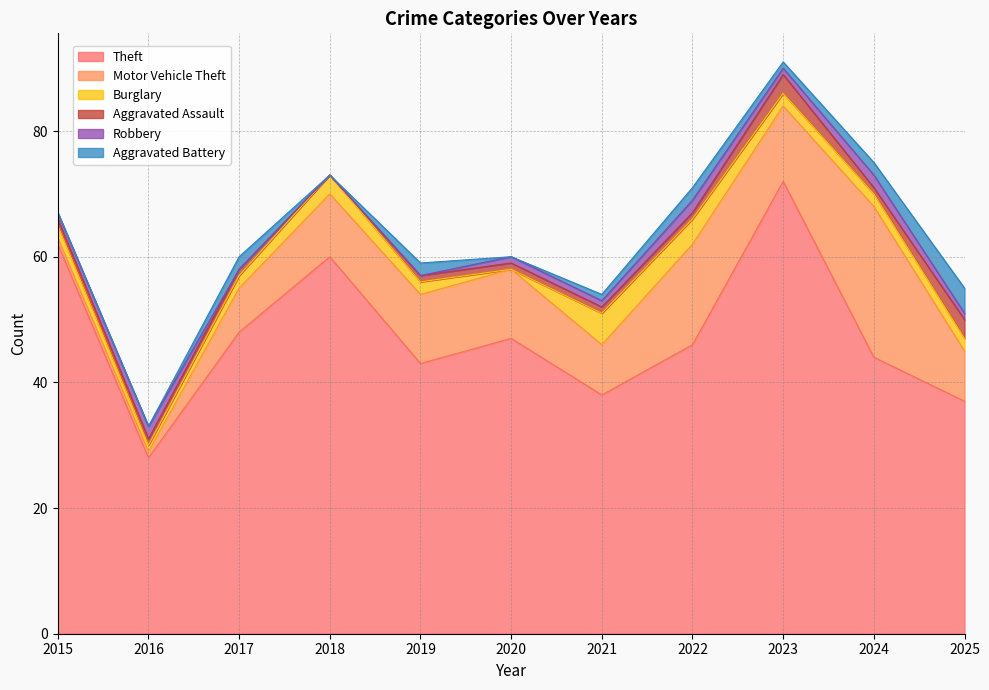

Count the number of categories in the chart.

11